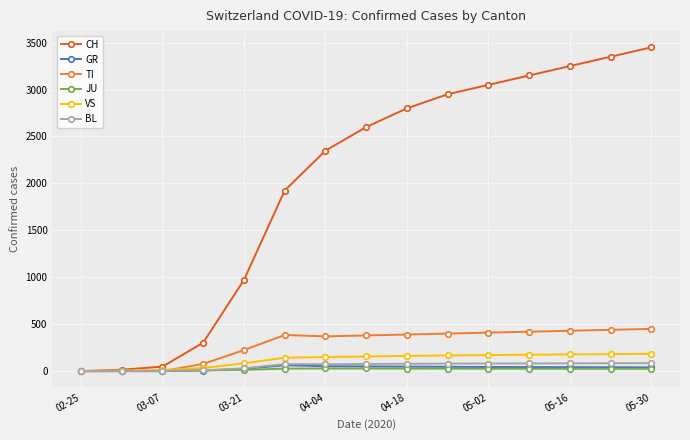

Which series has the widest spread of values?

CH